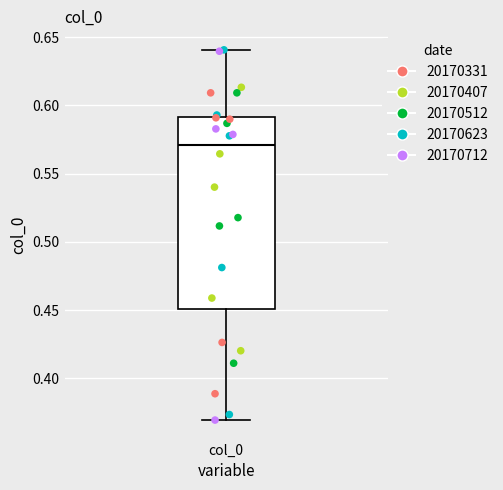

Where does the upper whisker of the box for col_0 end on the y-axis? The values are not printed on the chart, so give them approximately, as read against the axis.

0.64